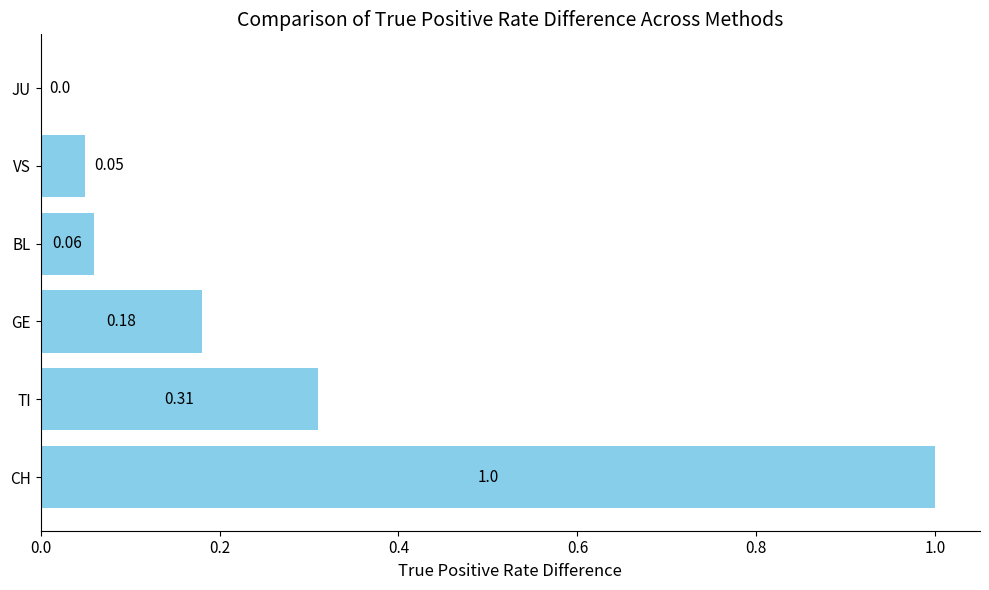

What is the maximum value shown in the chart?

1.0